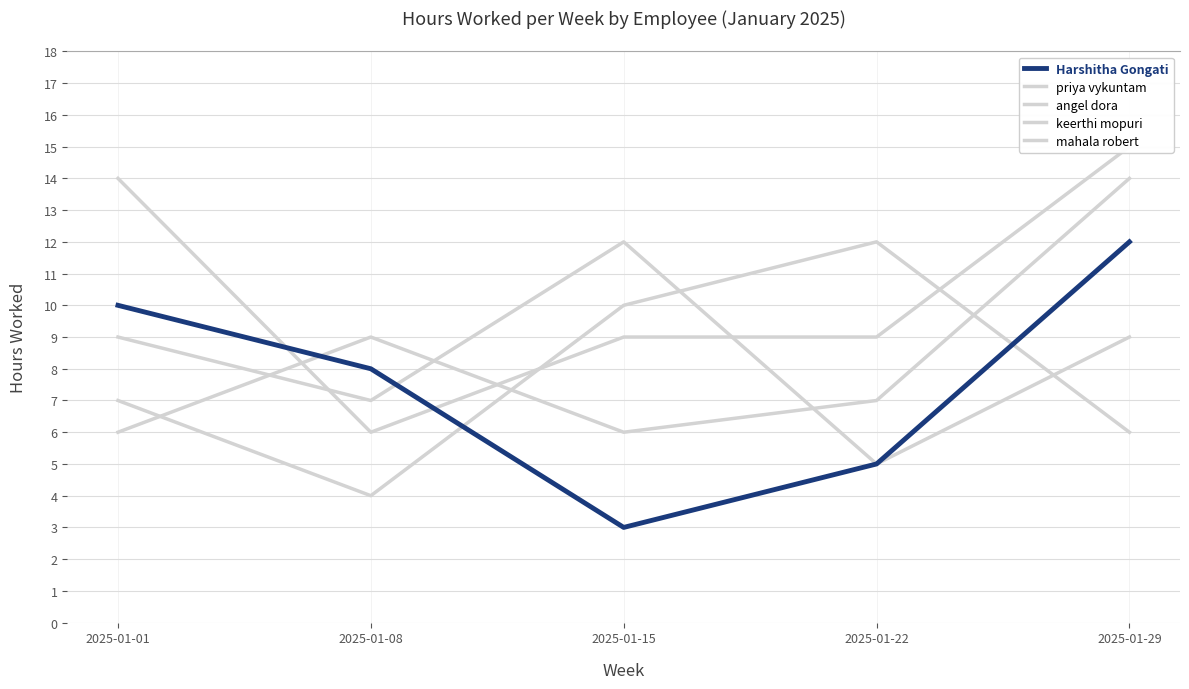

How many values in the keerthi mopuri series exceed 7?

2